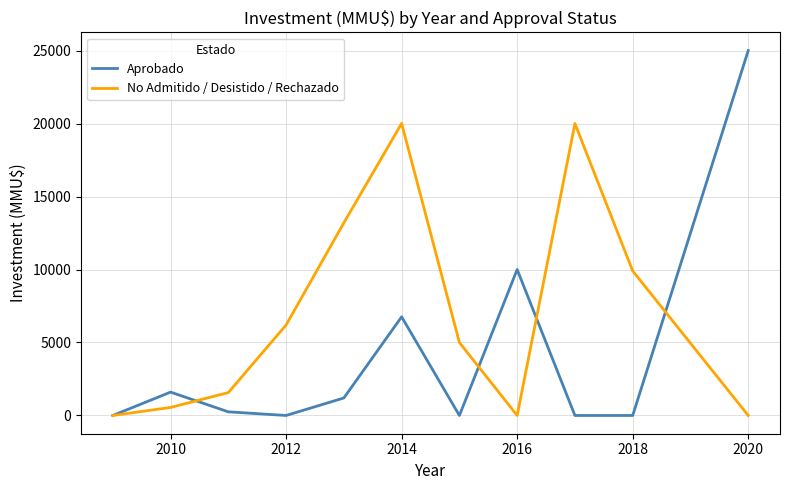

List the series in order of their peak value, highest first.

Aprobado, No Admitido / Desistido / Rechazado